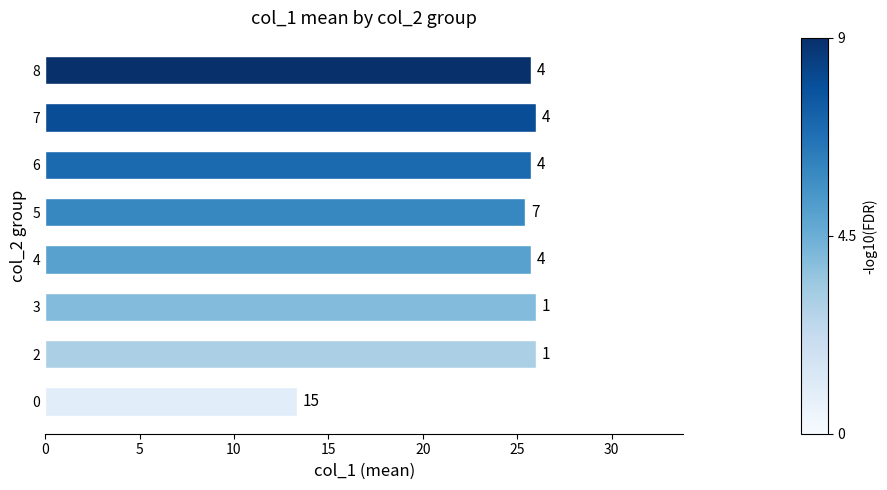

What is the difference between the maximum and minimum values?

12.7